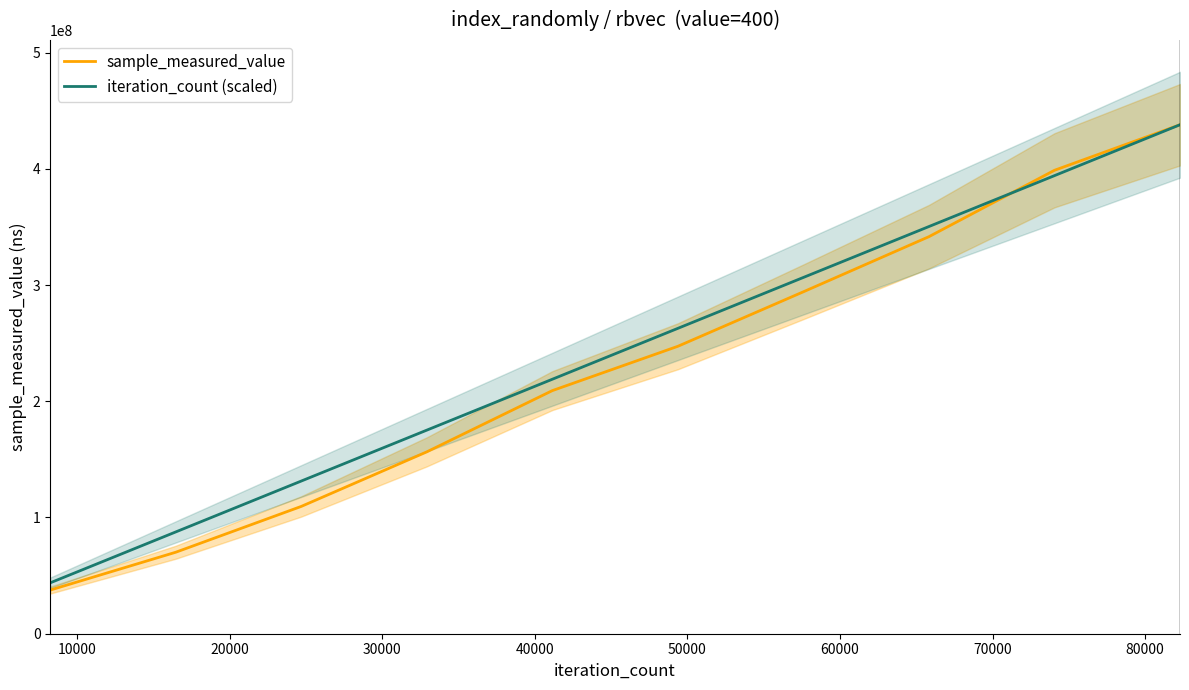

Which series has the largest total across all categories?

iteration_count (scaled)